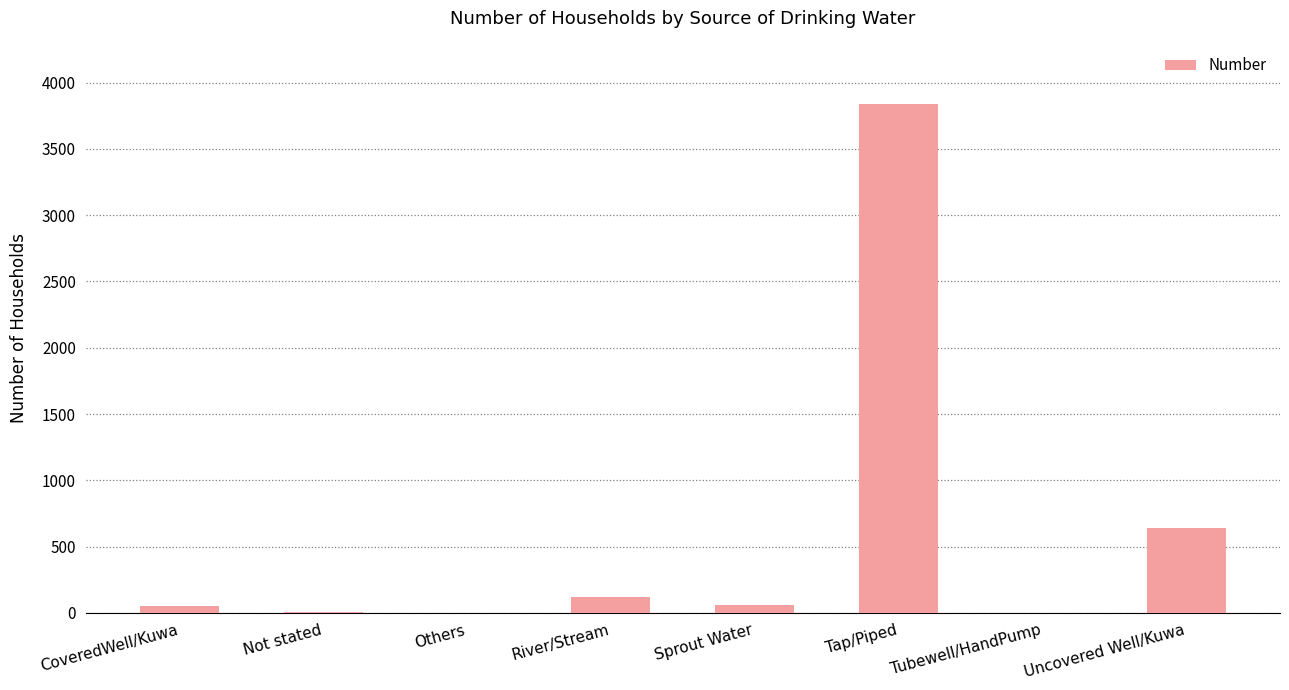

Does the chart contain stacked bars?

No